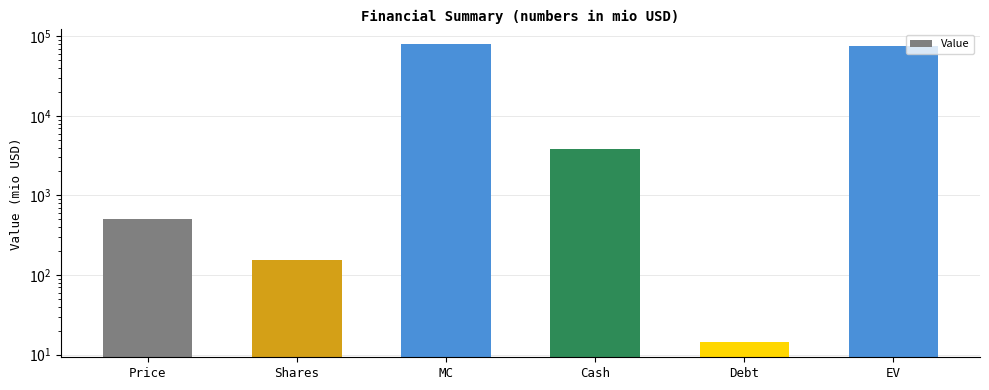

Which category has the highest value across all series?

MC